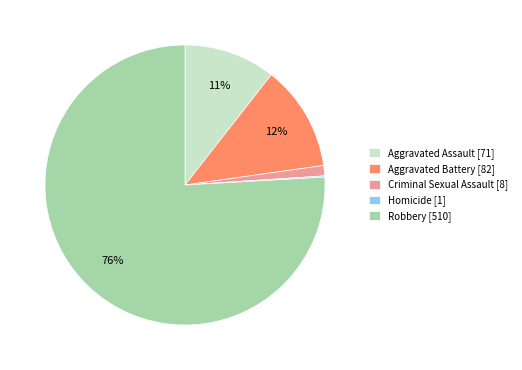

To the nearest percent, what is the average slice percentage?

20%